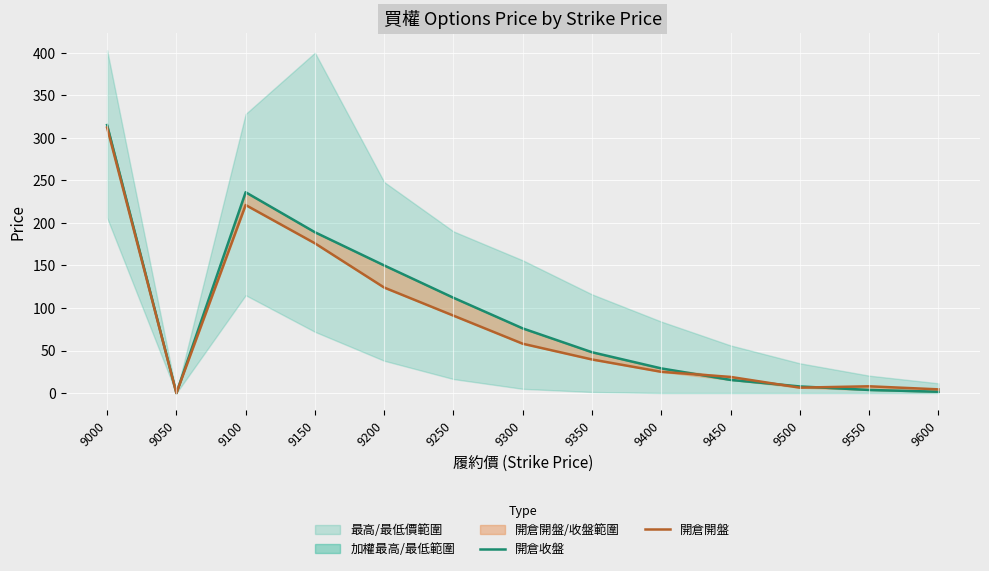

List the series in order of their peak value, lowest first.

開倉開盤, 開倉收盤